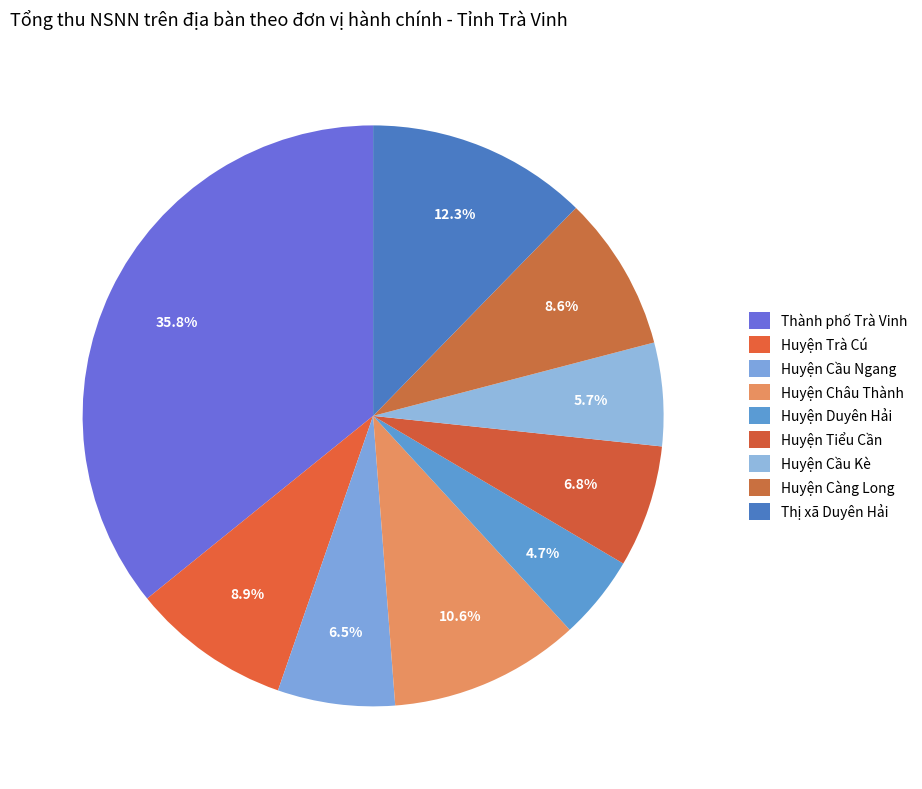

Which category has the biggest portion of the pie?

Thành phố Trà Vinh